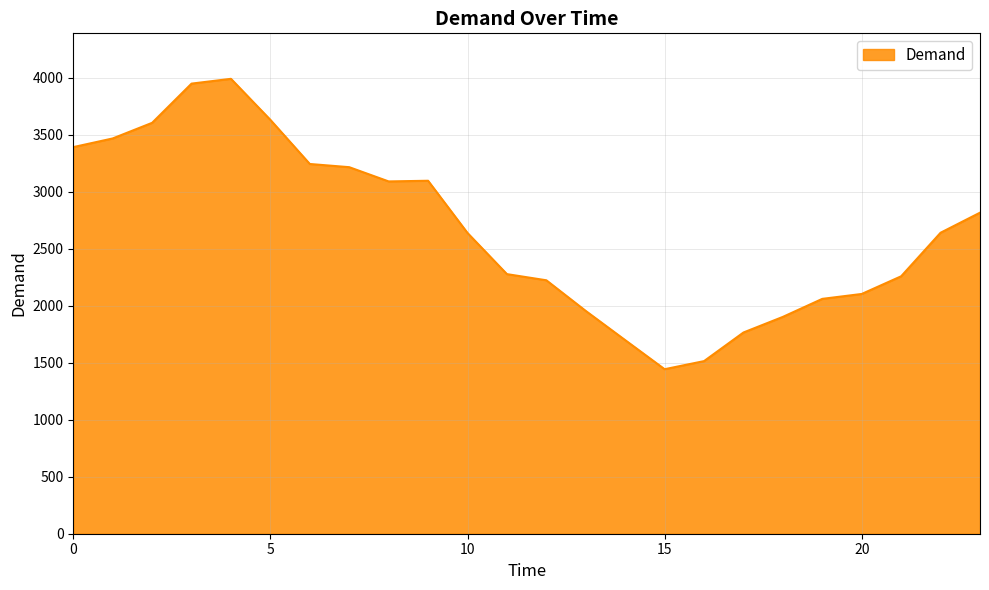

Does the chart have visible grid lines?

Yes